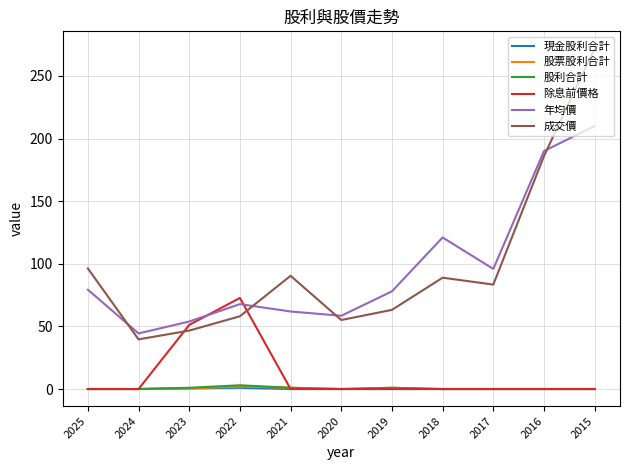

What is the greatest value displayed?

272.0